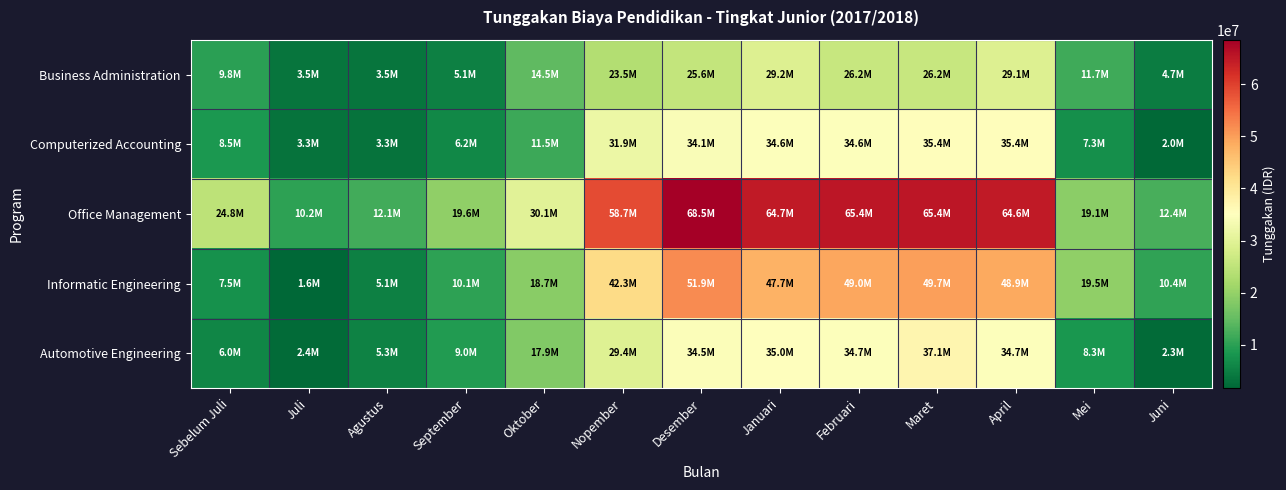

Reading left to right, extract all data points from this chart.

Business Administration: Sebelum Juli=9850000	Juli=3520000	Agustus=3520000	September=5070000	Oktober=14487000	Nopember=23457000	Desember=25559000	Januari=29174000	Februari=26174000	Maret=26174000	April=29124000	Mei=11684000	Juni=4741000
Computerized Accounting: Sebelum Juli=8500000	Juli=3317000	Agustus=3317000	September=6172000	Oktober=11542000	Nopember=31912000	Desember=34082000	Januari=34582000	Februari=34582000	Maret=35352000	April=35352000	Mei=7342000	Juni=2038000
Office Management: Sebelum Juli=24750000	Juli=10240000	Agustus=12090000	September=19594000	Oktober=30060000	Nopember=58740000	Desember=68510000	Januari=64660000	Februari=65360000	Maret=65360000	April=64610000	Mei=19055000	Juni=12450000
Informatic Engineering: Sebelum Juli=7500000	Juli=1650000	Agustus=5100000	September=10085000	Oktober=18680000	Nopember=42305000	Desember=51945000	Januari=47715000	Februari=48995000	Maret=49745000	April=48895000	Mei=19480000	Juni=10450000
Automotive Engineering: Sebelum Juli=6000000	Juli=2400000	Agustus=5350000	September=8970000	Oktober=17920000	Nopember=29440000	Desember=34534000	Januari=34989000	Februari=34739000	Maret=37114000	April=34739000	Mei=8319000	Juni=2311000